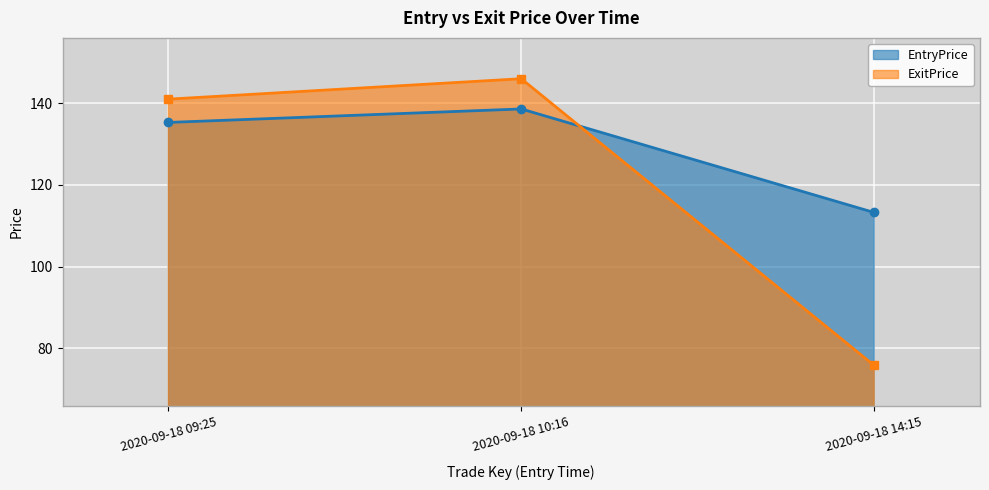

What is the label of the 3rd point from the right?

2020-09-18 09:25